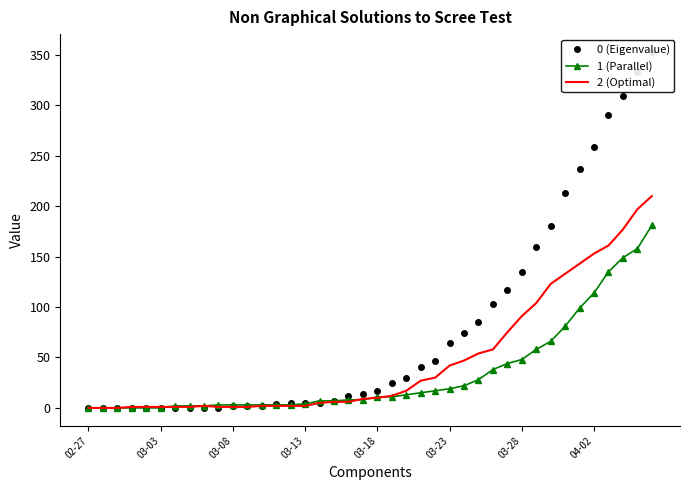

Rank the series by their maximum value, from highest to lowest.

0 (Eigenvalue), 2 (Optimal), 1 (Parallel)